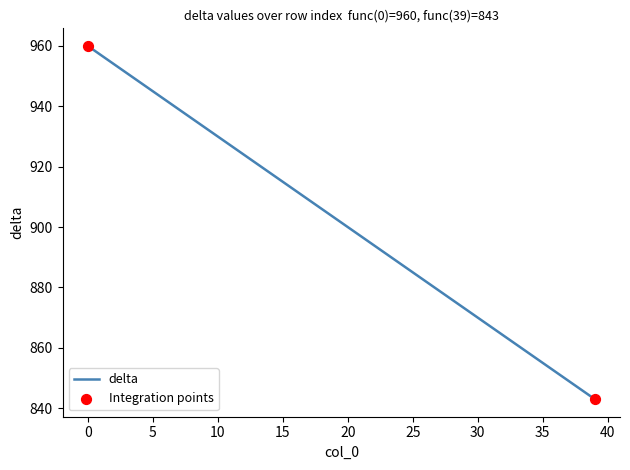

What is the maximum value shown in the chart?

960